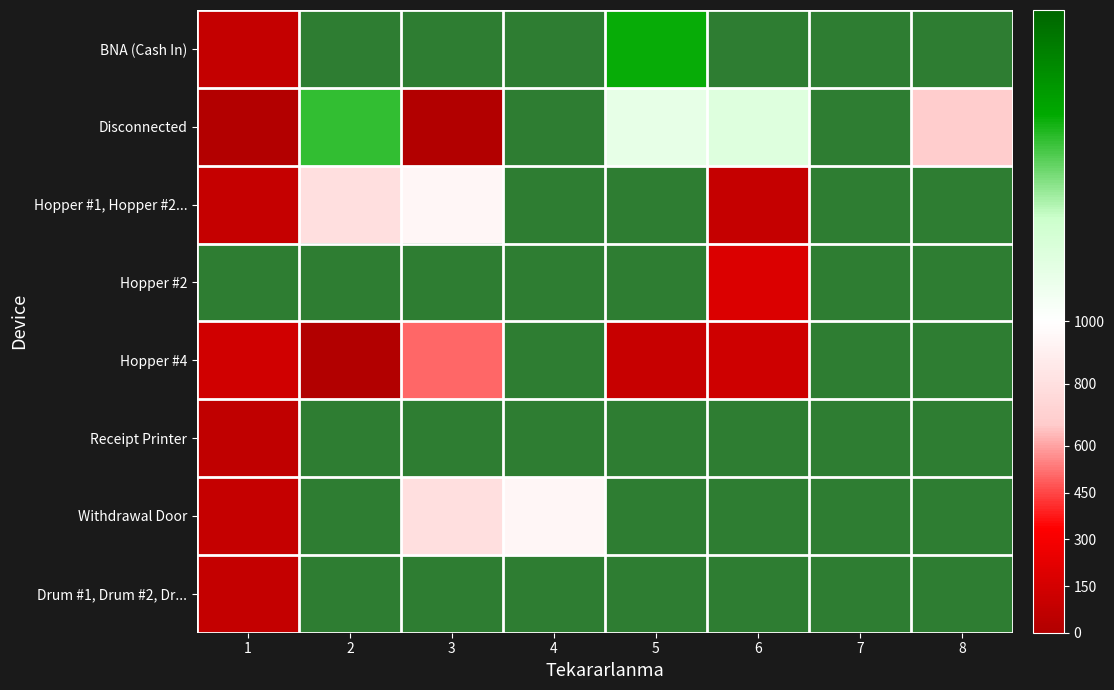

Which series has the widest spread of values?

Disconnected